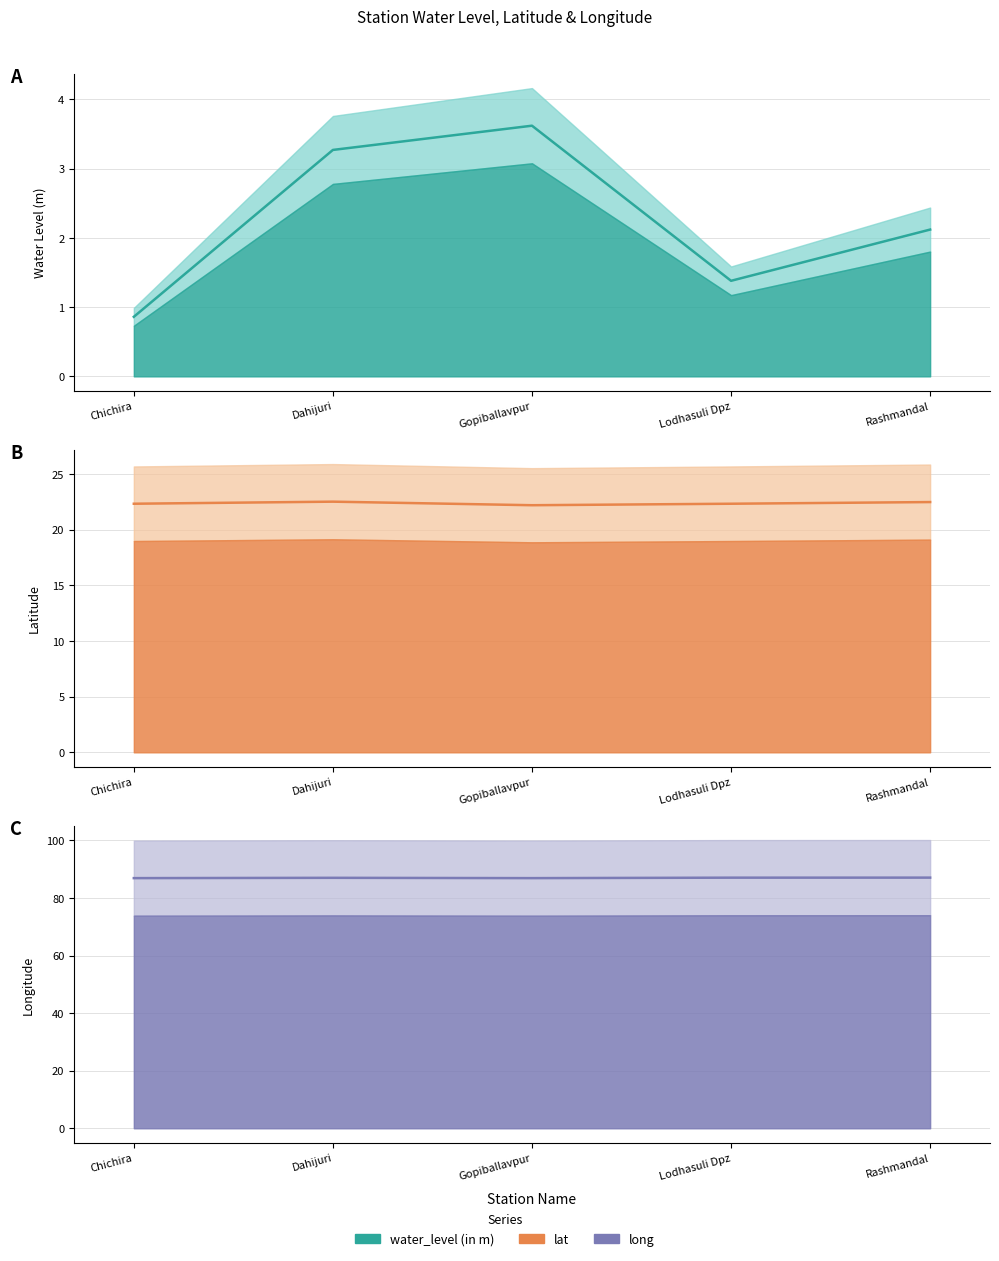

List the labels in order of long value, smallest first.

Chichira, Gopiballavpur, Dahijuri, Lodhasuli Dpz, Rashmandal